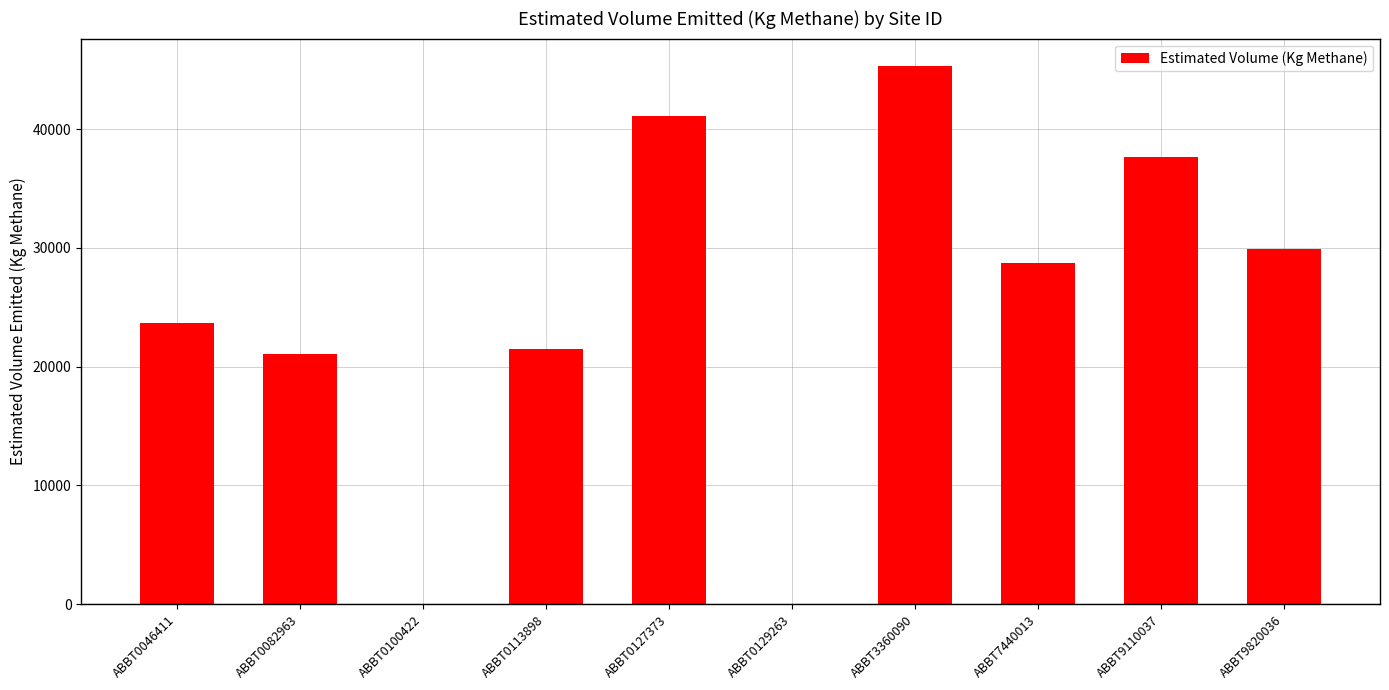

What is the sum of all values?

248913.8